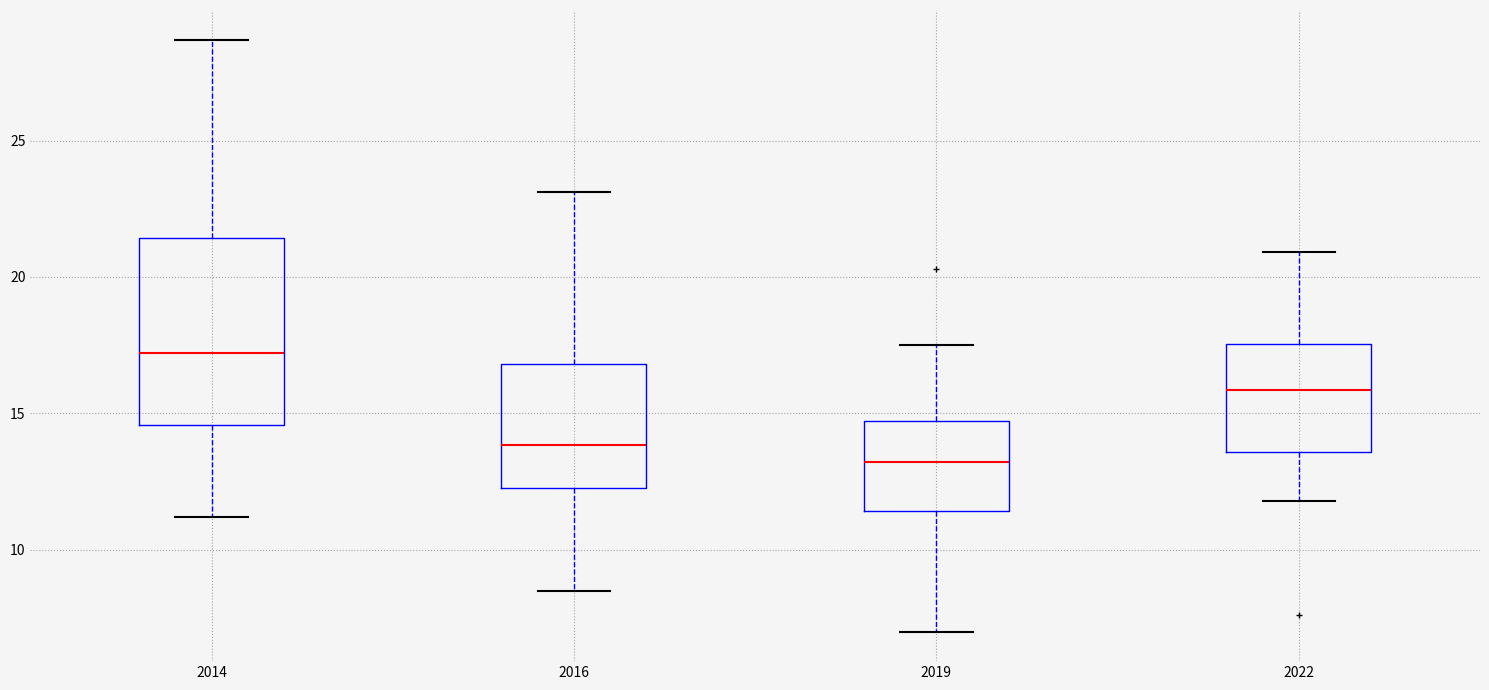

Which box has the lowest median line?

2019